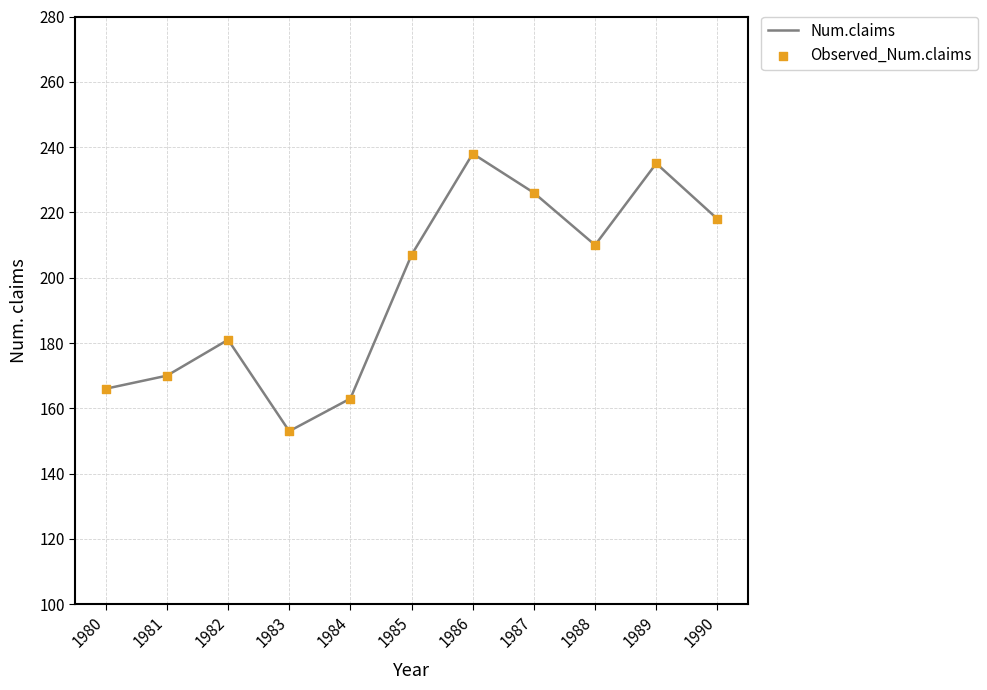

What is the difference between the maximum and minimum values?

85